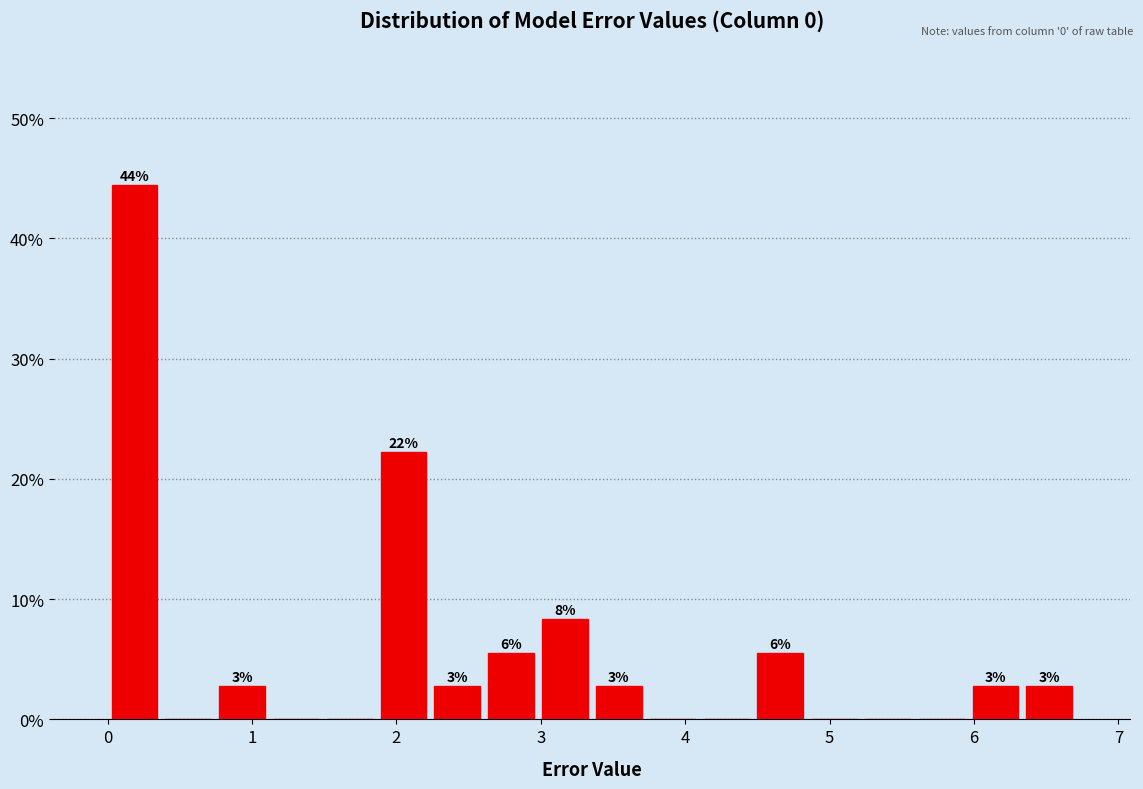

Around what value on the x-axis is the tallest bar? Give the approximate position of its centre, as read against the axis.

0.2